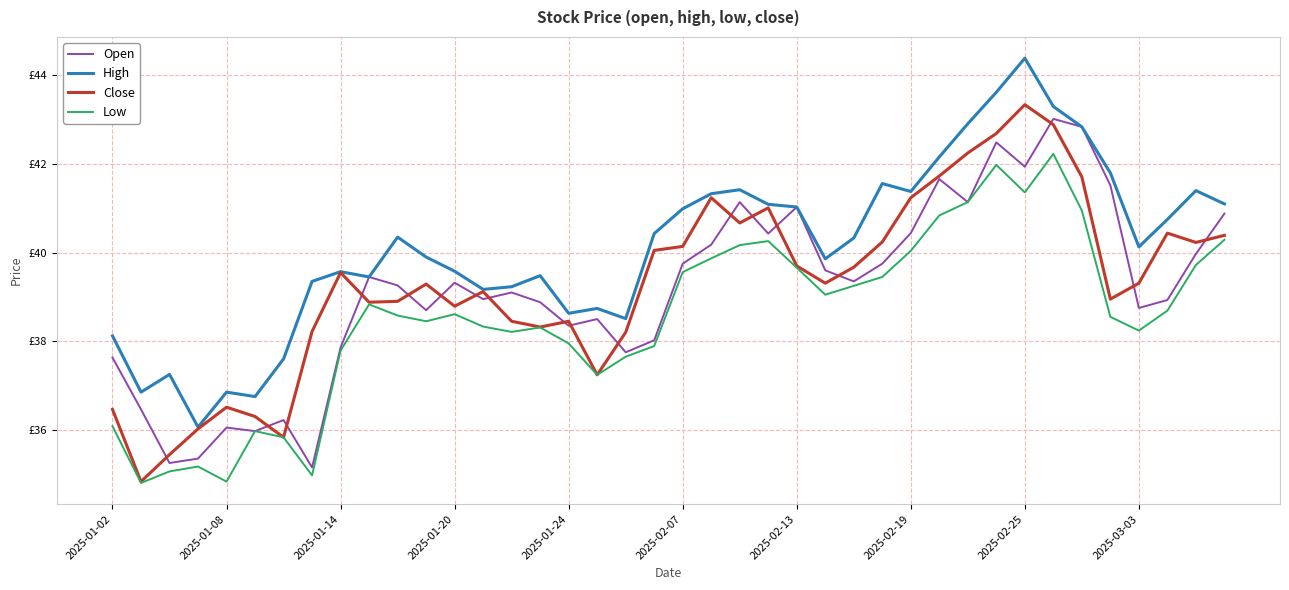

True or false: Open and High intersect in this chart.

False